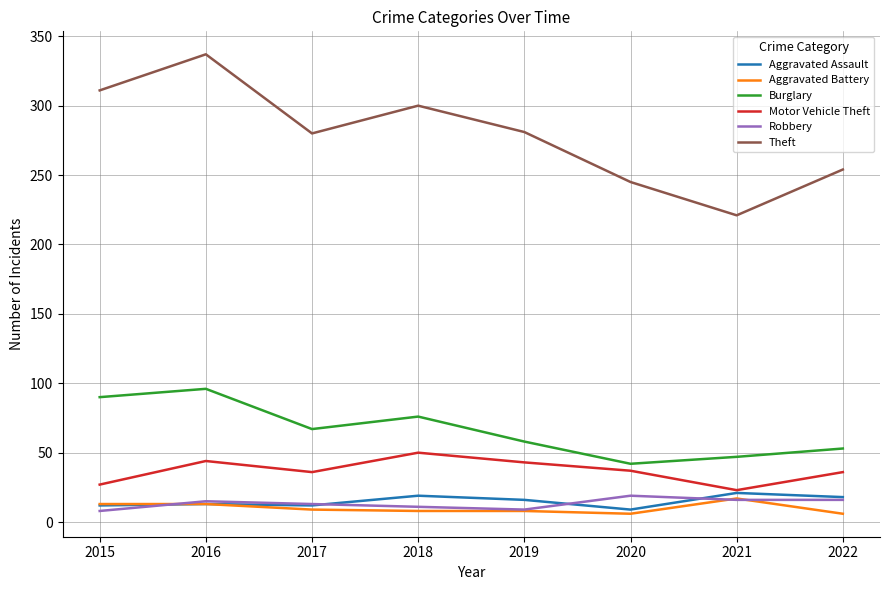

Which series changed the most between 2018 and 2020?

Theft